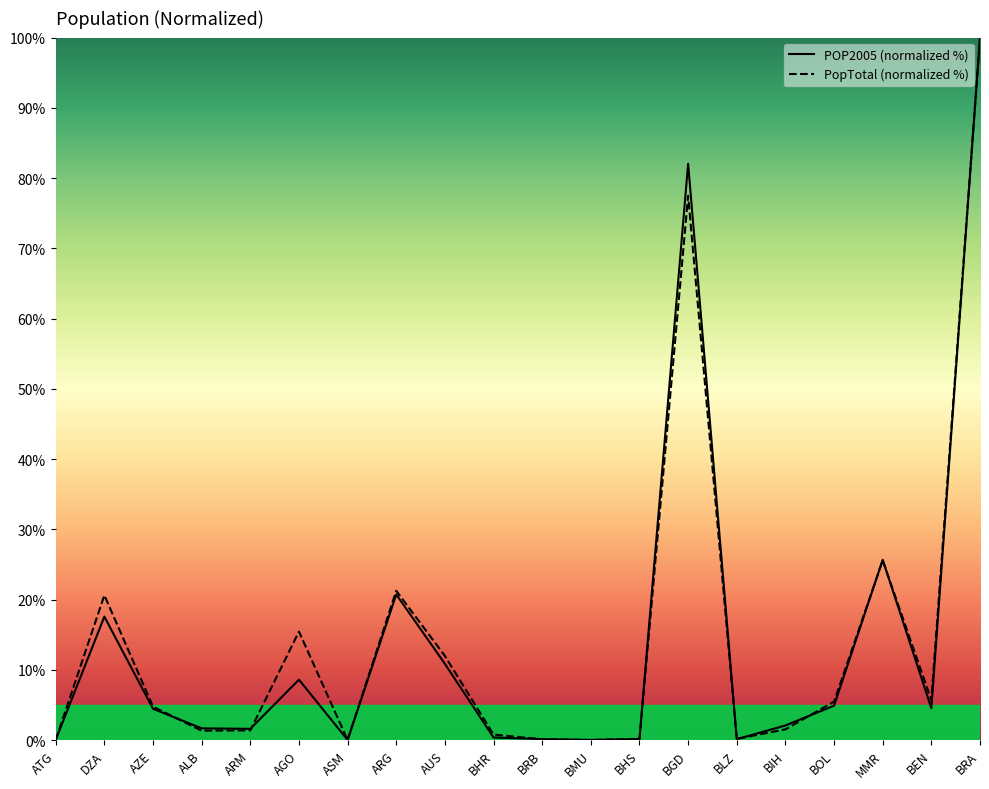

Which series changed the most between DZA and BRA?

POP2005 (normalized %)